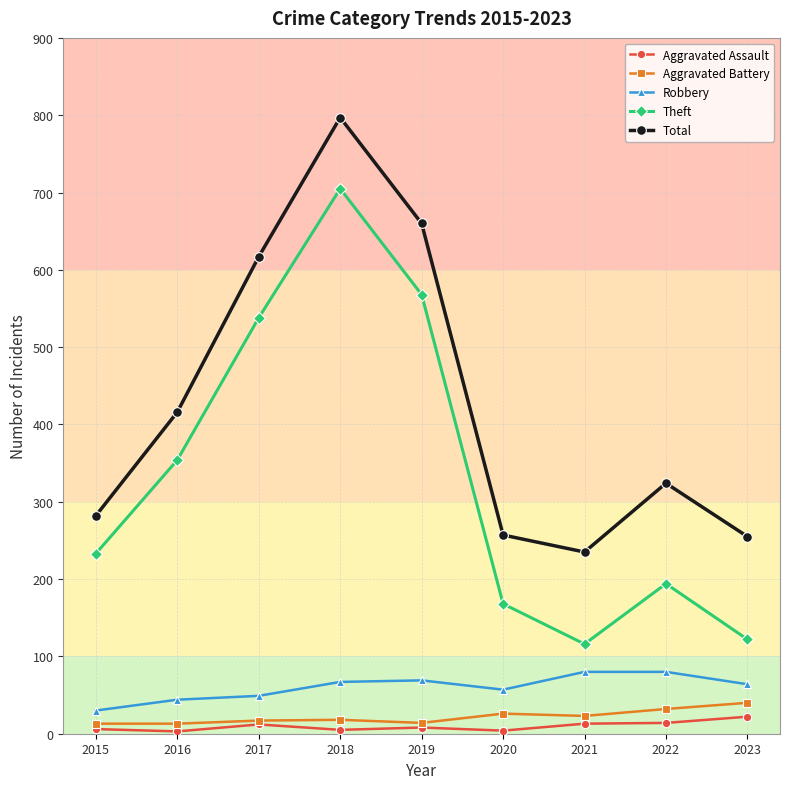

Count the number of categories in the chart.

9